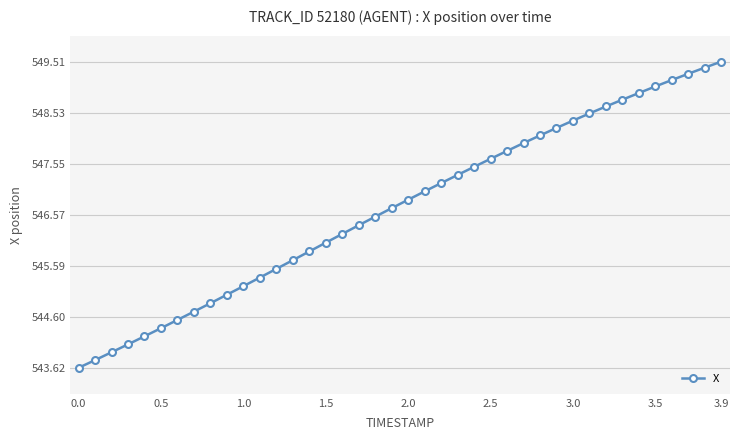

What is the value of the 16th point from the left?

546.0